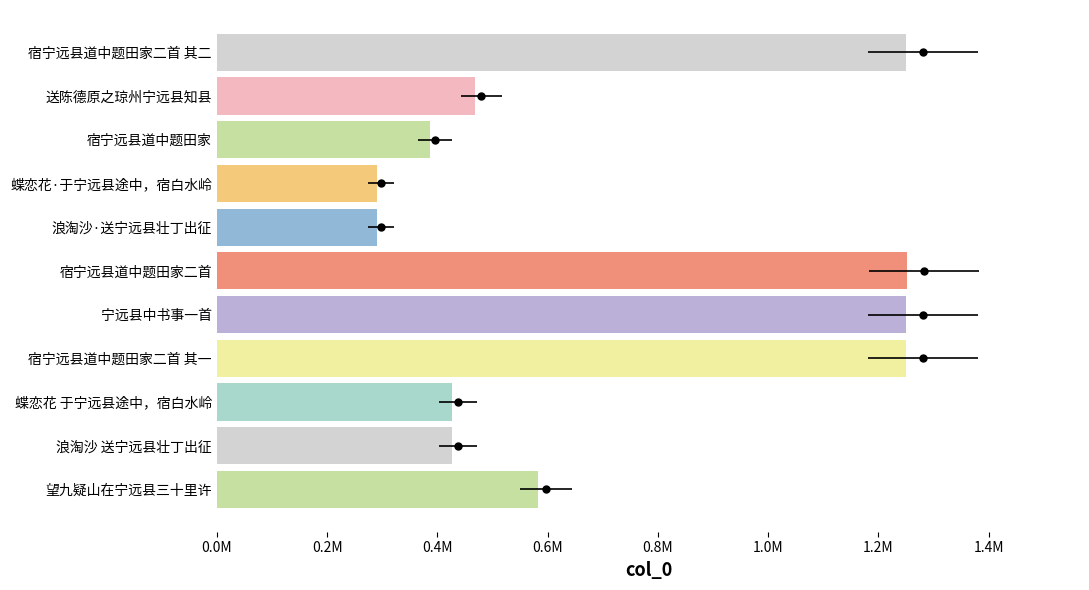

The chart shows a value of 2043583 at 宿宁远县道中题田家二首 其二. True or false?

False